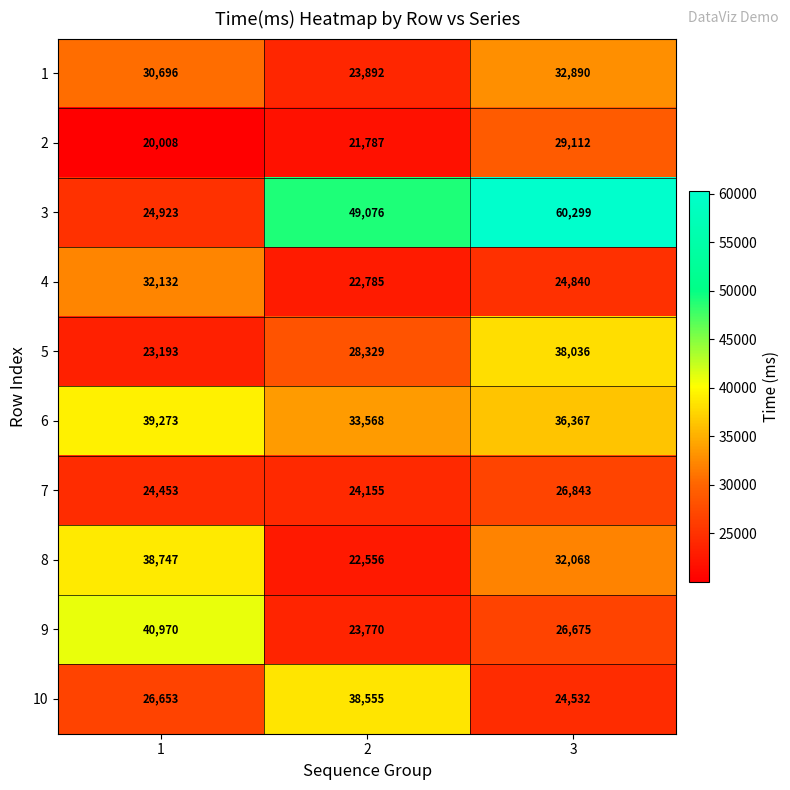

What is the difference between the 7 values at 2 and 3?

2688